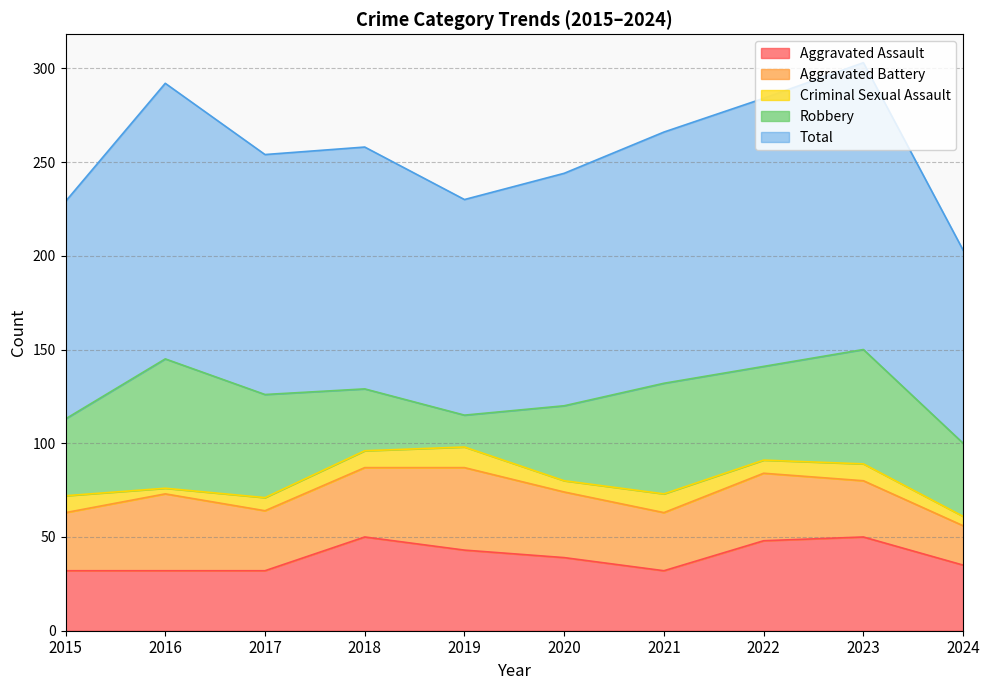

What is the sum of all Total values?

1292